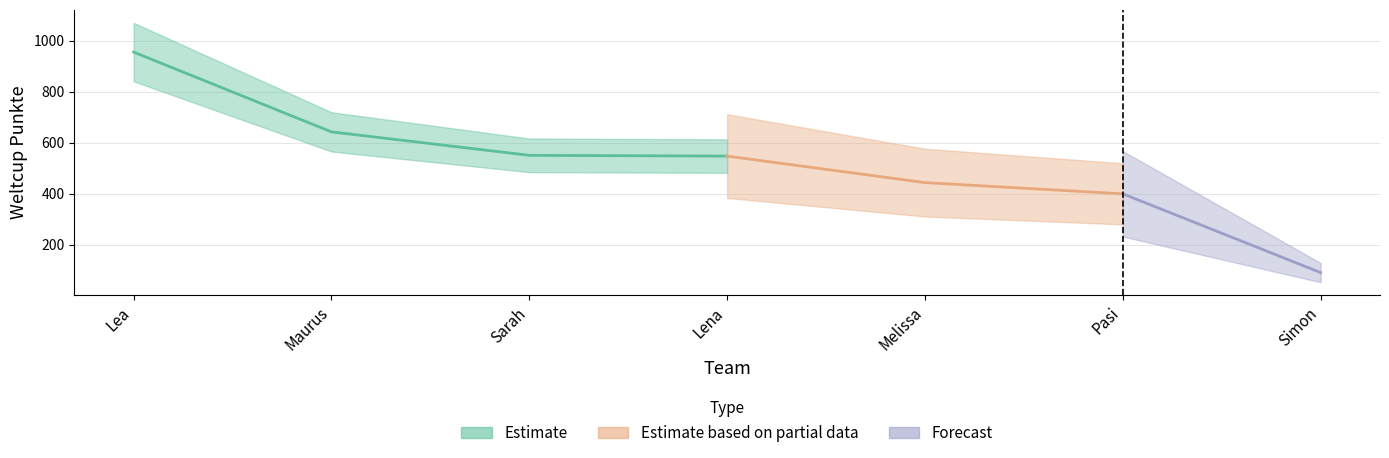

Reading left to right, what are all the values shown in this chart?

955	642	550	547	443	399	90